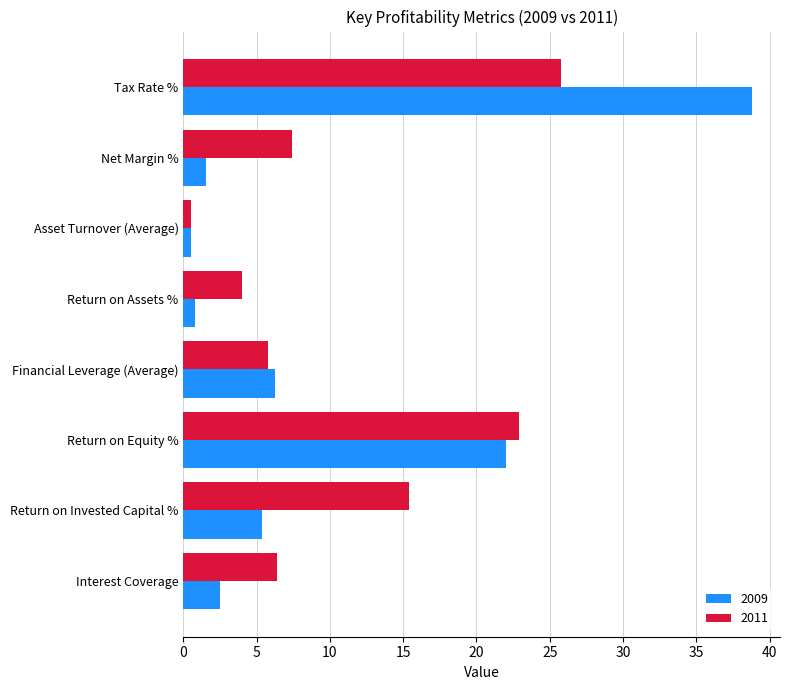

How many data points in 2009 are above 5?

4